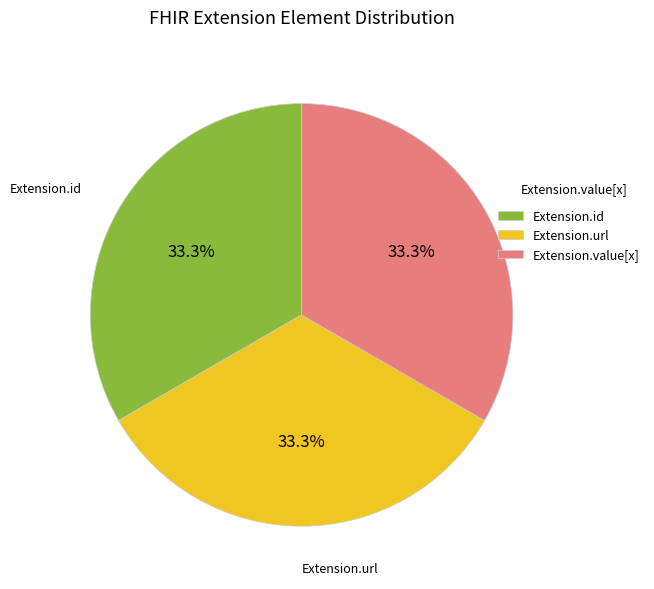

What percentage is NOT represented by Extension.value[x]?

66.7%